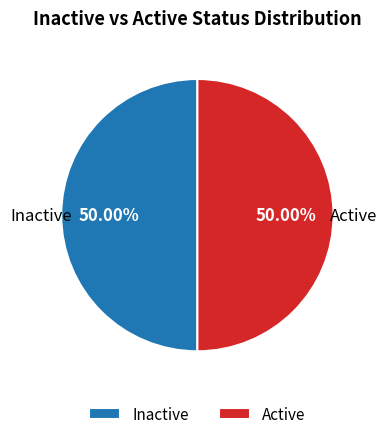

Do Active and Inactive together represent more than half of the pie?

Yes